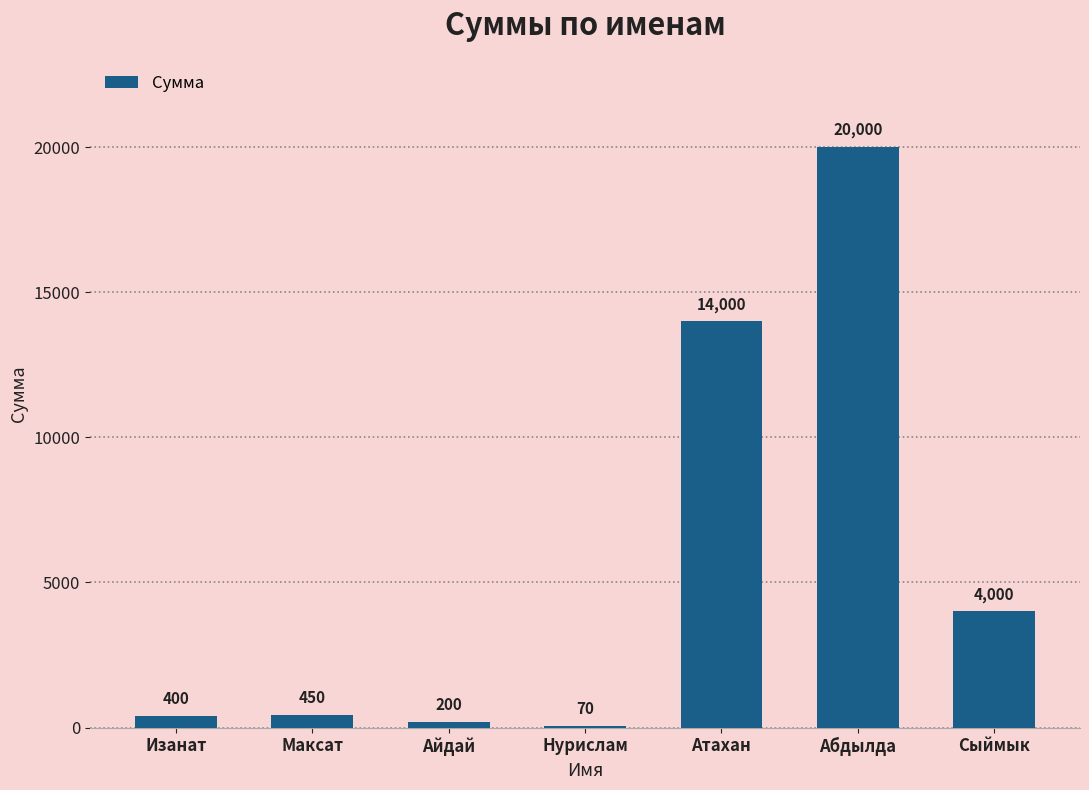

What is the change in value from Айдай to Нурислам?

-130